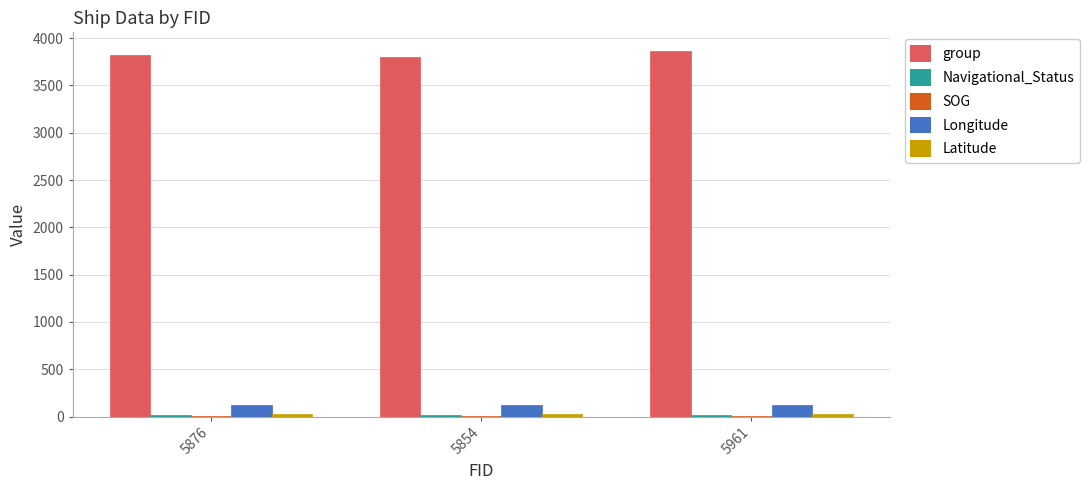

What is the spread (max minus min) of values at 5876?

3821.8